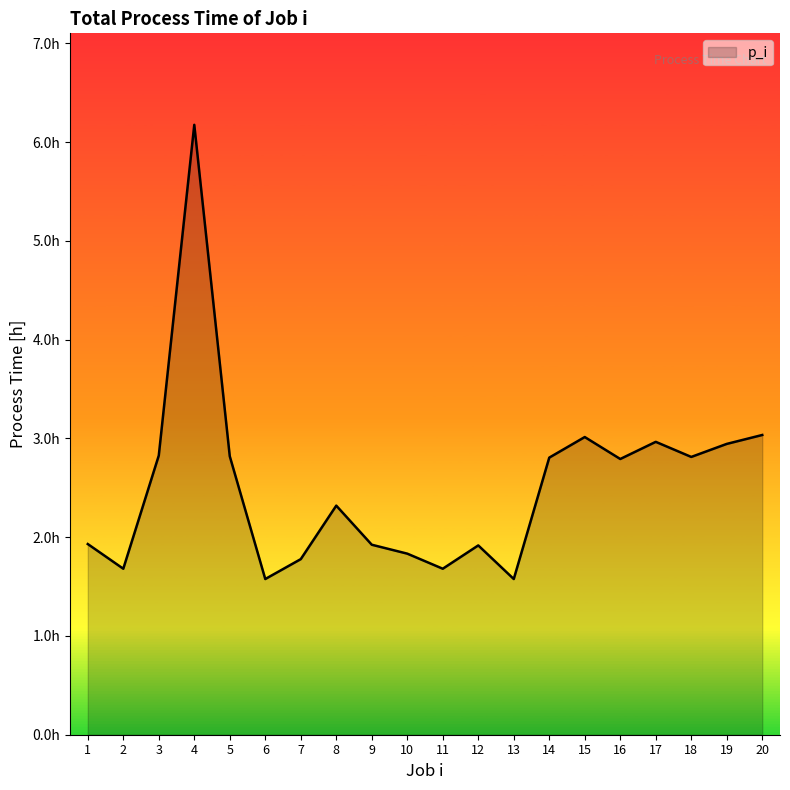

What is the minimum value shown in the chart?

1.6